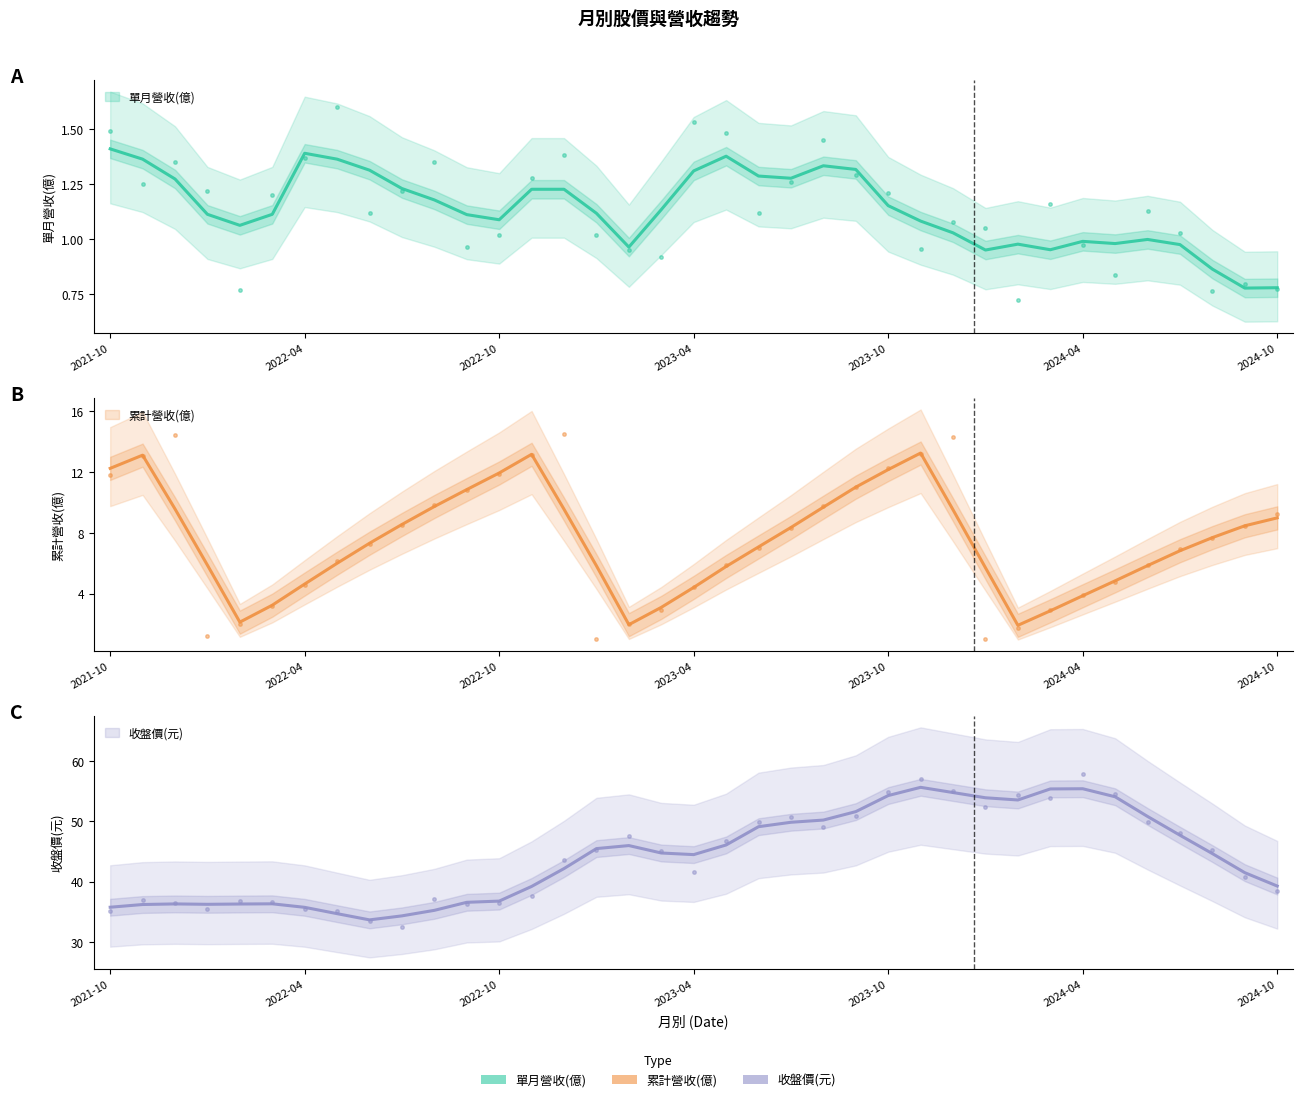

At how many categories does at least one series exceed 15?

37